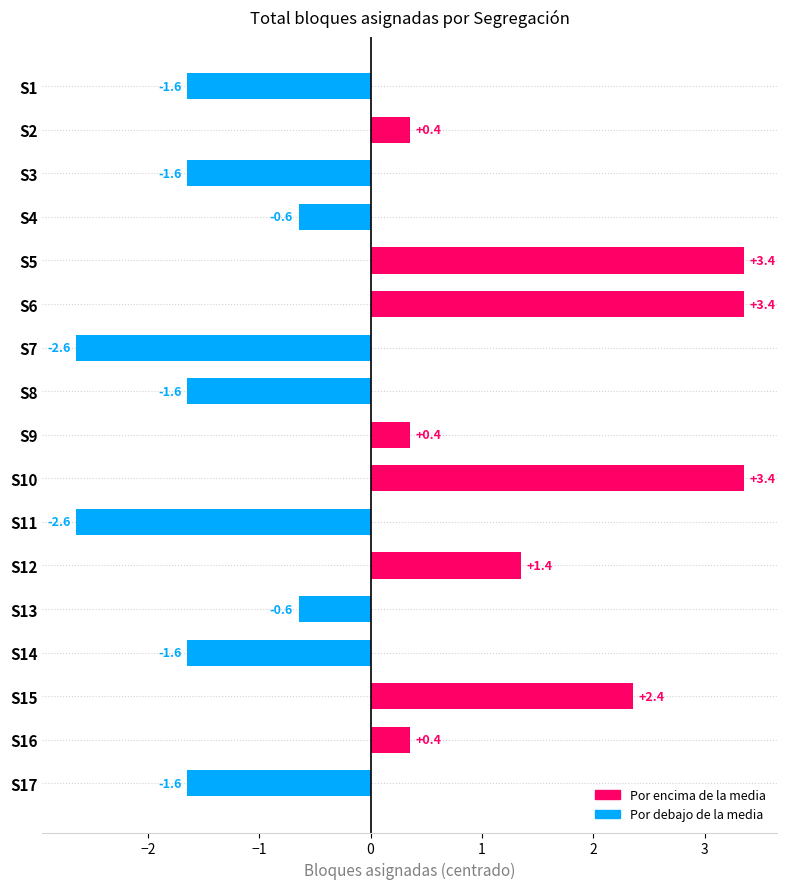

What is the minimum value shown in the chart?

-2.6